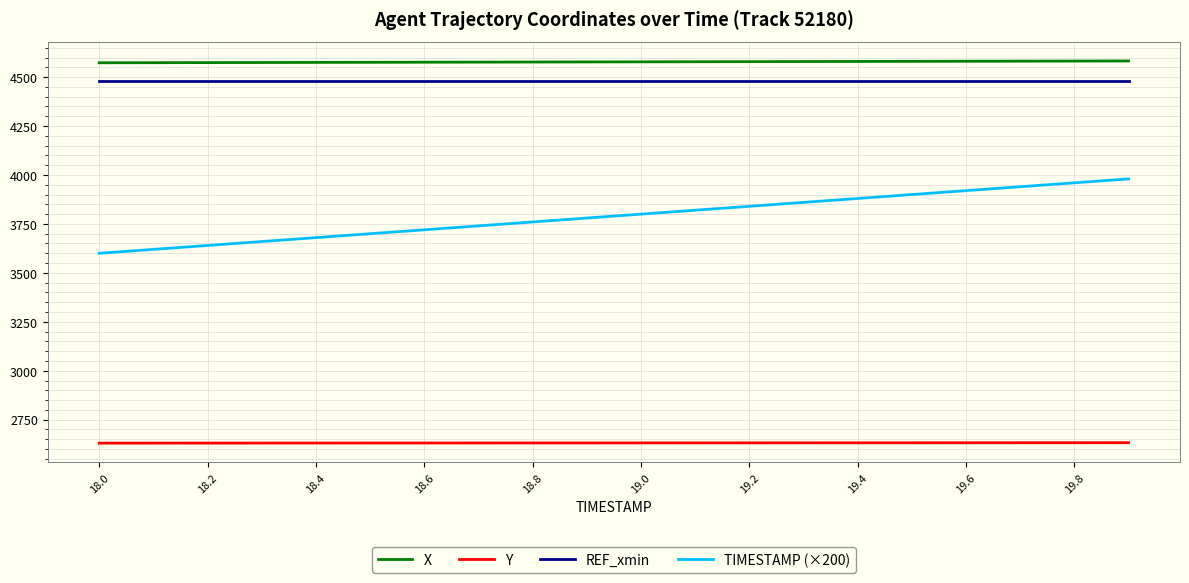

Which series has the largest total across all categories?

X